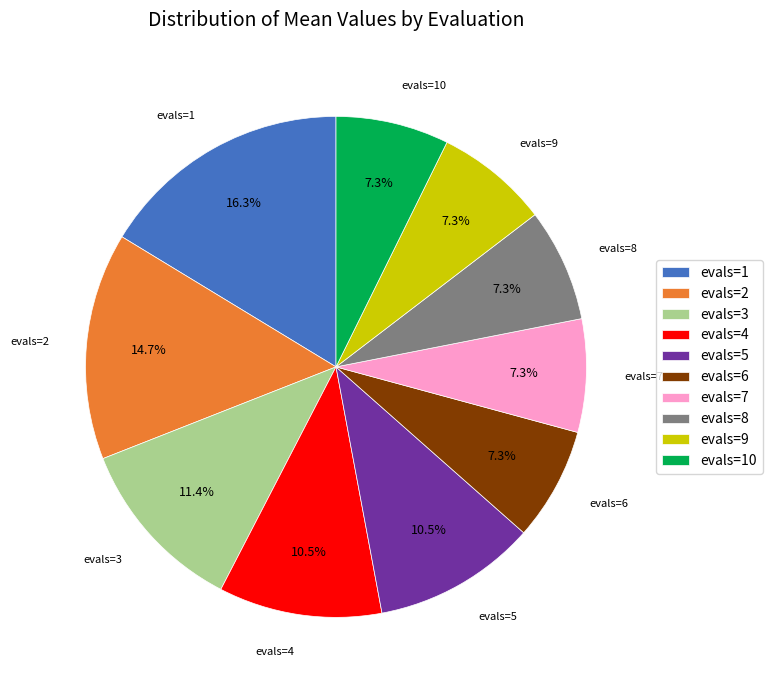

What is the largest slice in the pie chart?

evals=1